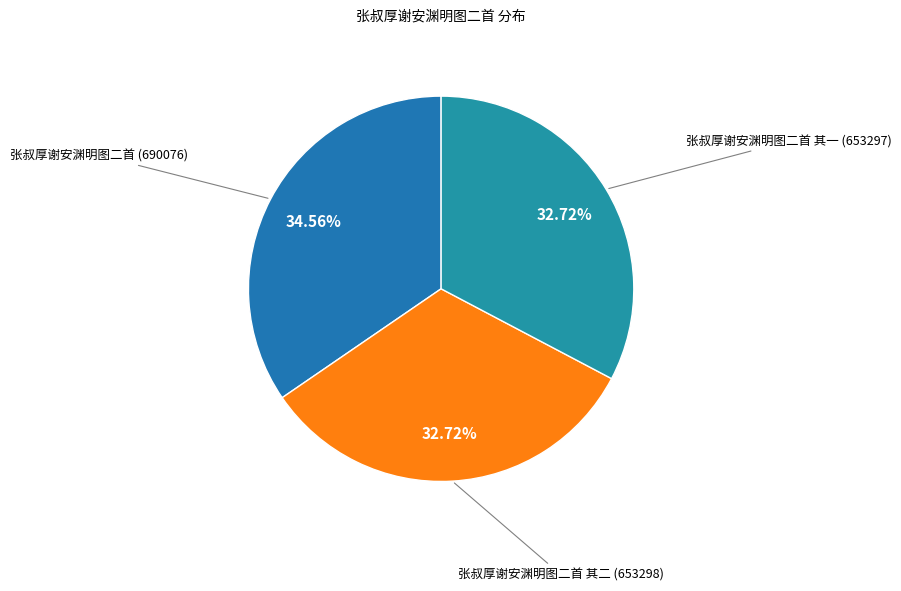

How many segments does this pie chart have?

3